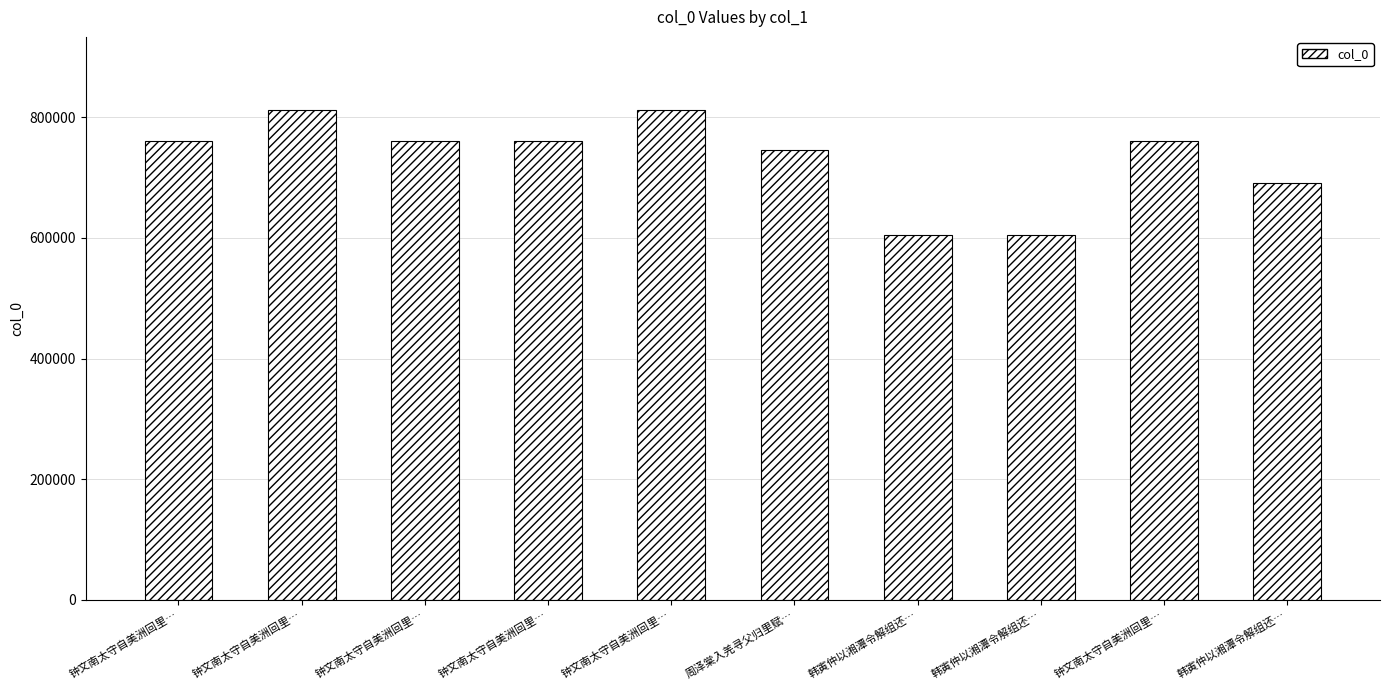

The value at 韩寅仲以湘潭令解组还… is 605040. True or false?

True